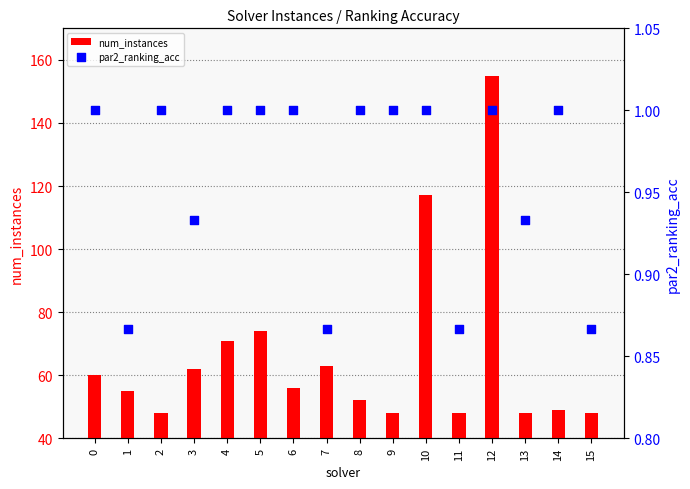

Is the value of num_instances at 2 greater than the value of par2_ranking_acc at 14?

Yes